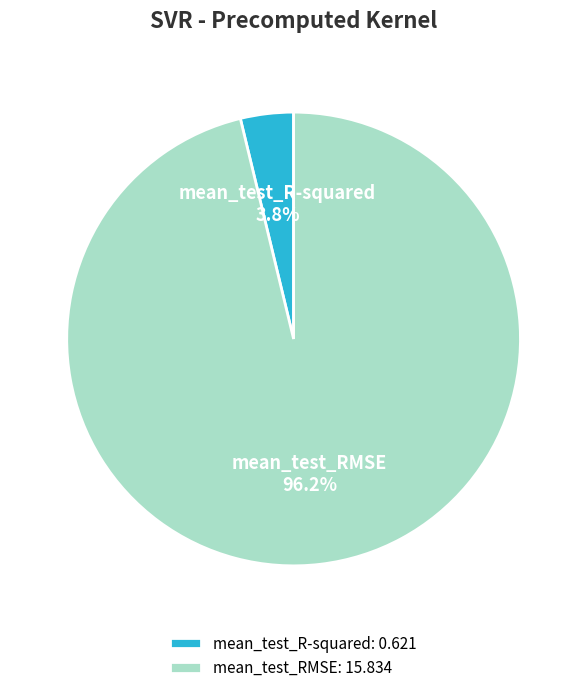

What percentage do mean_test_R-squared and mean_test_RMSE together represent?

100.0%